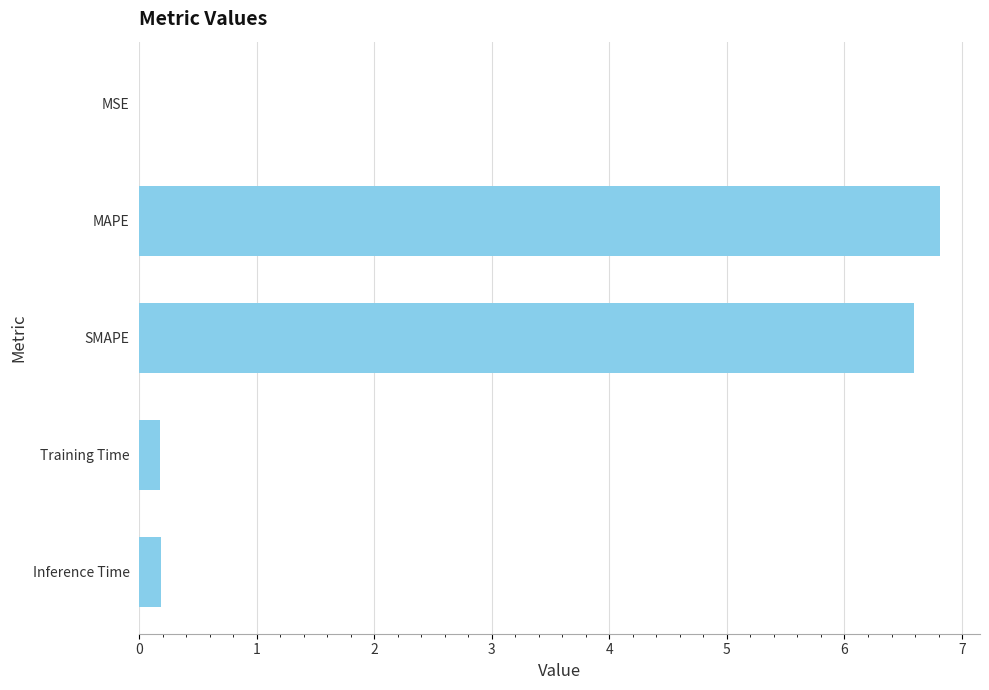

What is the average value?

2.8